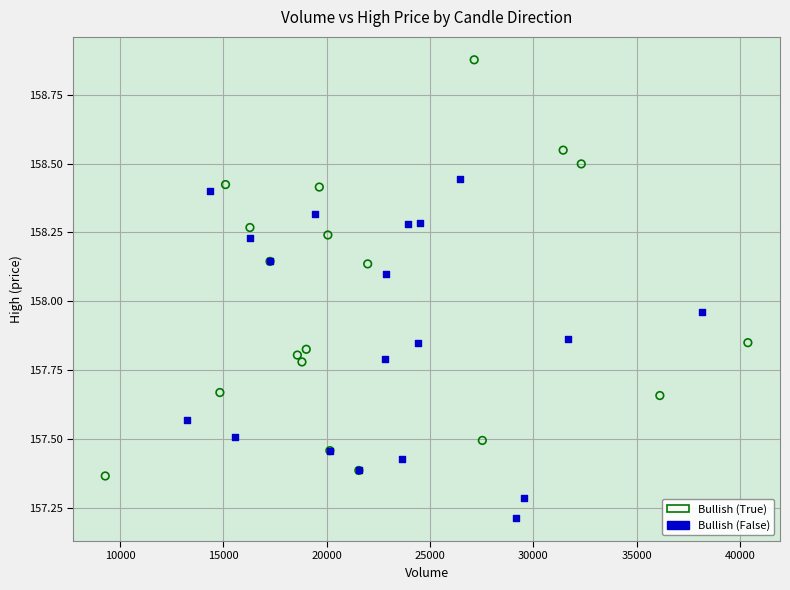

Which series contains the highest Y value?

Bullish (True)